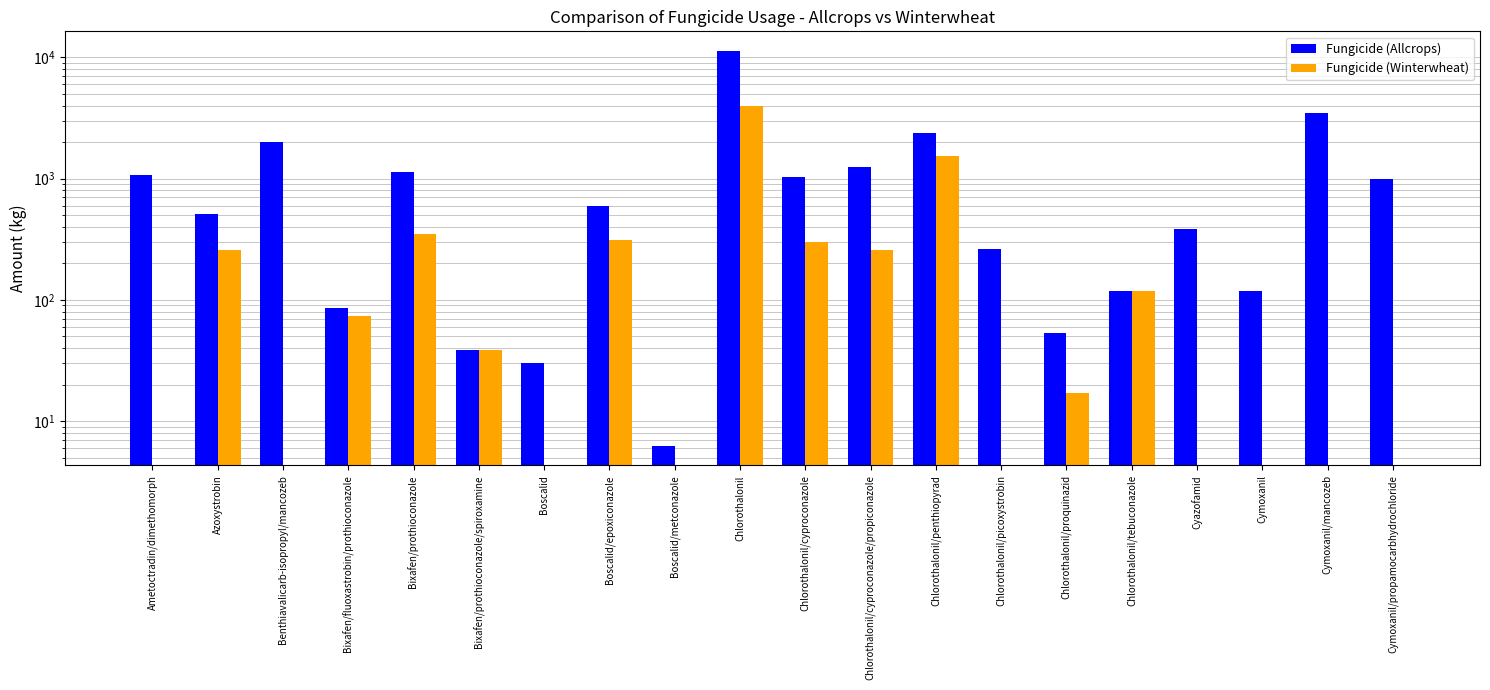

How many distinct data groups are displayed?

2